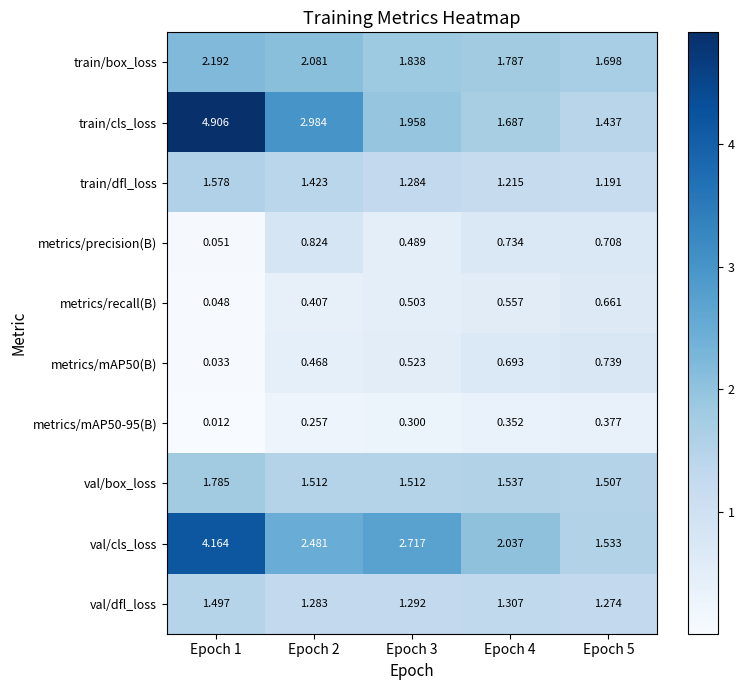

Which series has the largest total across all categories?

train/cls_loss